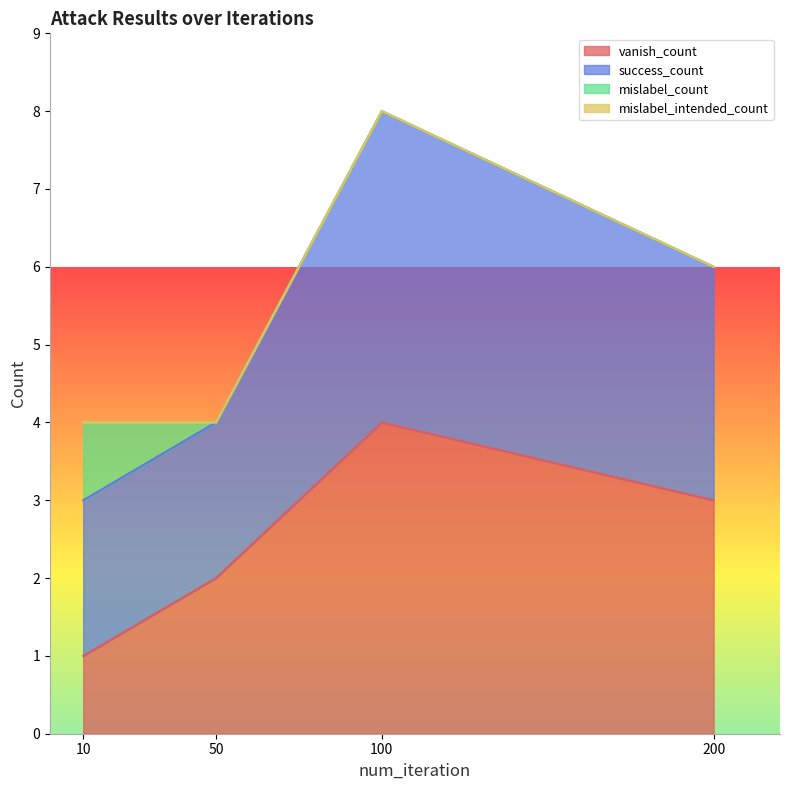

At which label does vanish_count reach its peak?

100